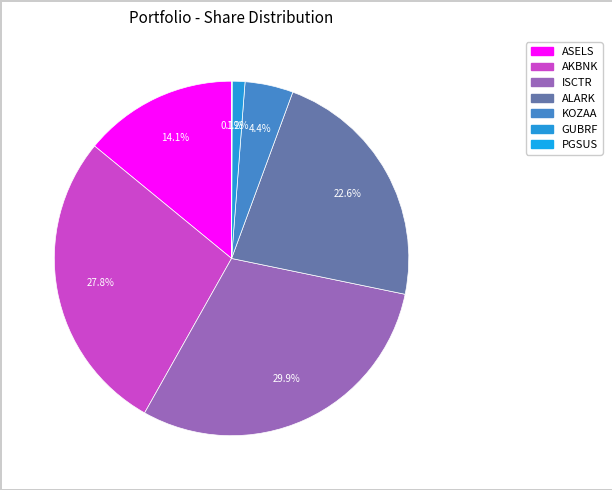

How many segments does this pie chart have?

7